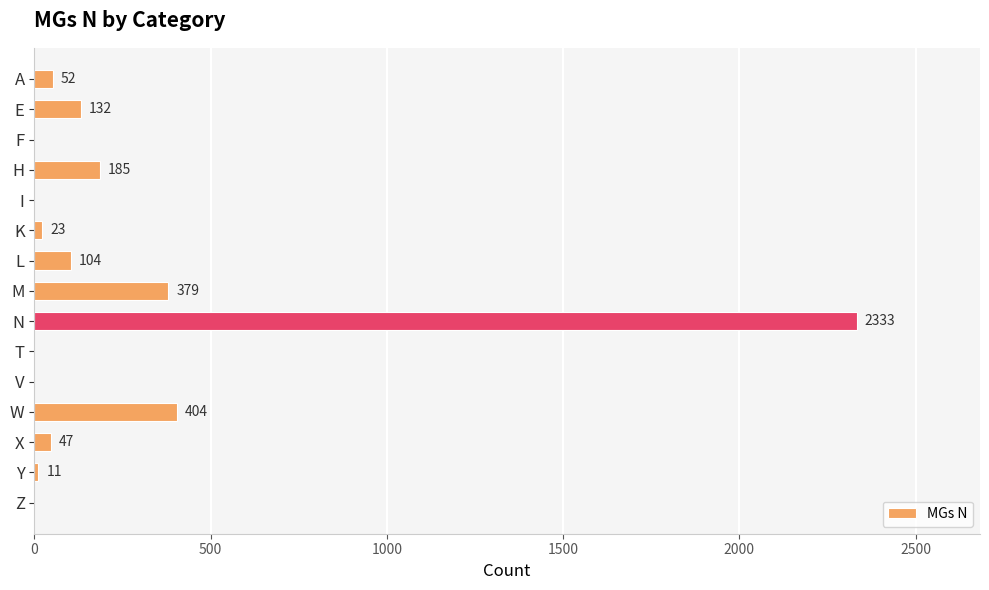

Reading top to bottom, transcribe all the data shown in this chart.

A=52	E=132	F=0	H=185	I=0	K=23	L=104	M=379	N=2333	T=0	V=0	W=404	X=47	Y=11	Z=0